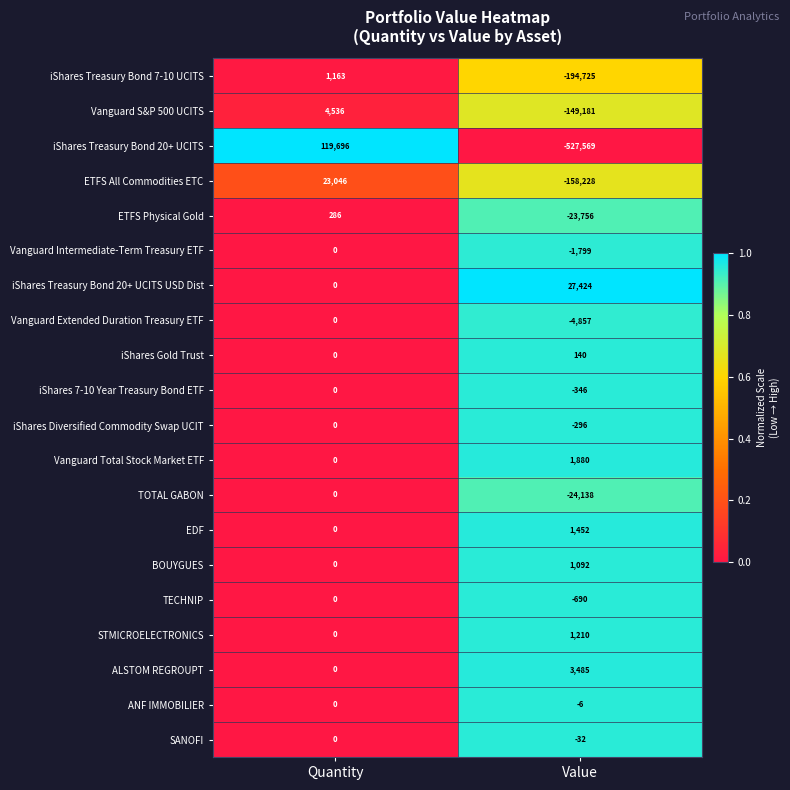

At how many categories does at least one series exceed 0?

2